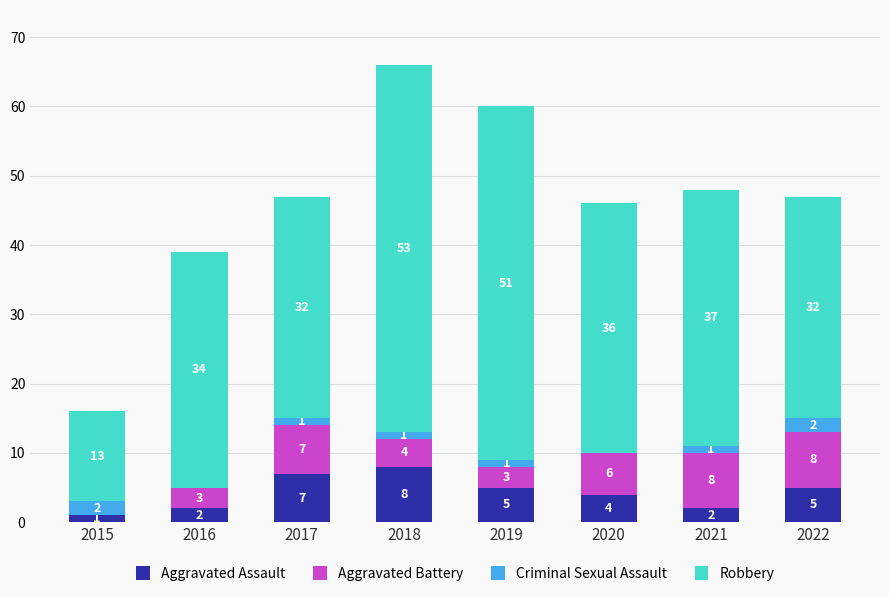

At which category is the sum across all series the highest?

2018